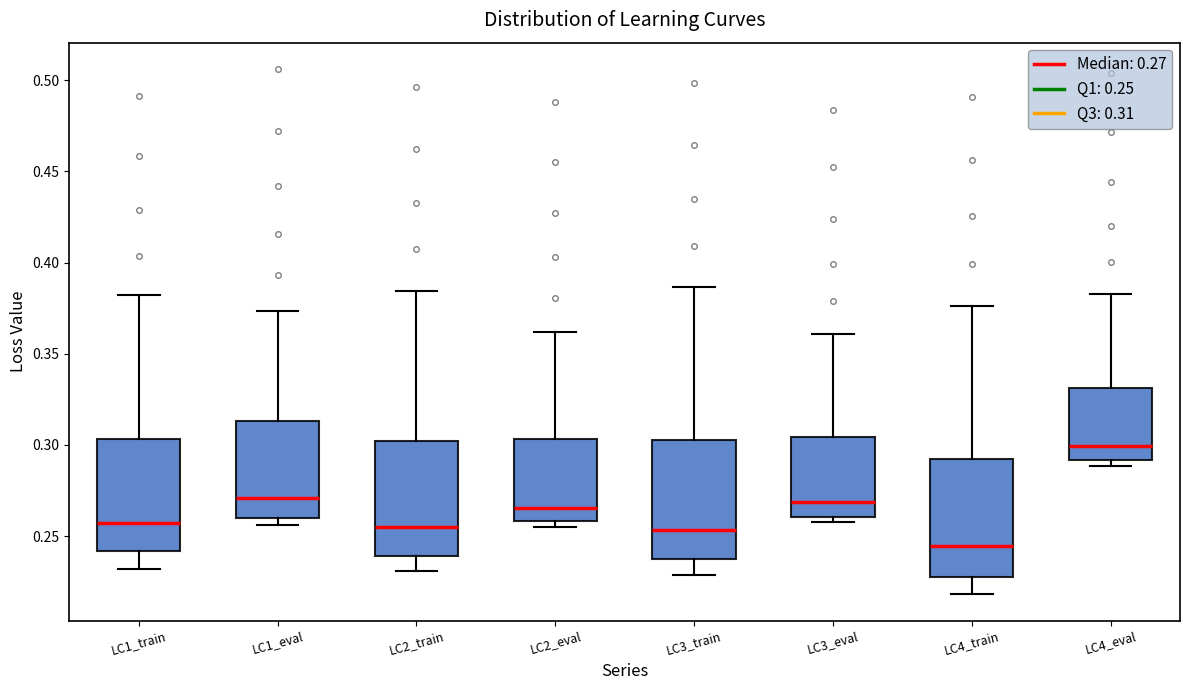

Reading left to right, read every box against the y-axis: the position of its median line, the range the box covers, and the ends of its whiskers. The values are not printed on the chart, so give them approximately, as read against the axis.

LC1_train: median 0.255, box 0.240 to 0.305, whiskers 0.230 to 0.380
LC1_eval: median 0.270, box 0.260 to 0.315, whiskers 0.255 to 0.375
LC2_train: median 0.255, box 0.240 to 0.300, whiskers 0.230 to 0.385
LC2_eval: median 0.265, box 0.260 to 0.305, whiskers 0.255 to 0.360
LC3_train: median 0.255, box 0.235 to 0.305, whiskers 0.230 to 0.385
LC3_eval: median 0.270, box 0.260 to 0.305, whiskers 0.255 to 0.360
LC4_train: median 0.245, box 0.225 to 0.290, whiskers 0.220 to 0.375
LC4_eval: median 0.300, box 0.290 to 0.330, whiskers 0.290 (just below the box's lower edge) to 0.385